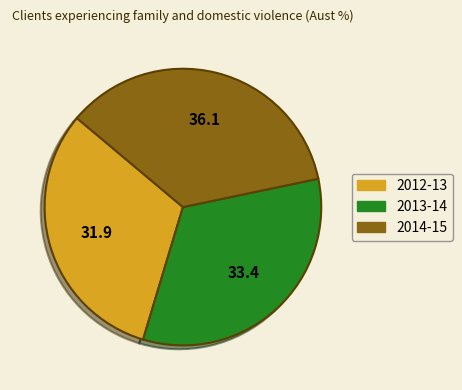

Which category has the smallest portion of the pie?

2012-13